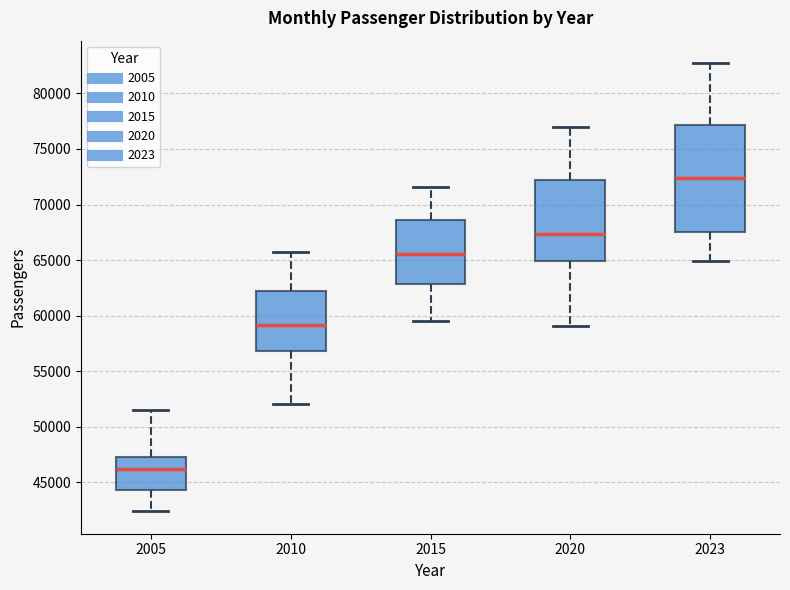

Reading left to right, transcribe this box plot: for each box, give where its median line is, the range the box spans, and where its two whiskers end, as read against the y-axis. The values are not printed on the chart, so give them approximately, as read against the axis.

2005: median 46000, box 44500 to 47500, whiskers 42500 to 51500
2010: median 59000, box 57000 to 62500, whiskers 52000 to 65500
2015: median 65500, box 63000 to 68500, whiskers 59500 to 71500
2020: median 67500, box 65000 to 72000, whiskers 59000 to 77000
2023: median 72500, box 67500 to 77000, whiskers 65000 to 82500